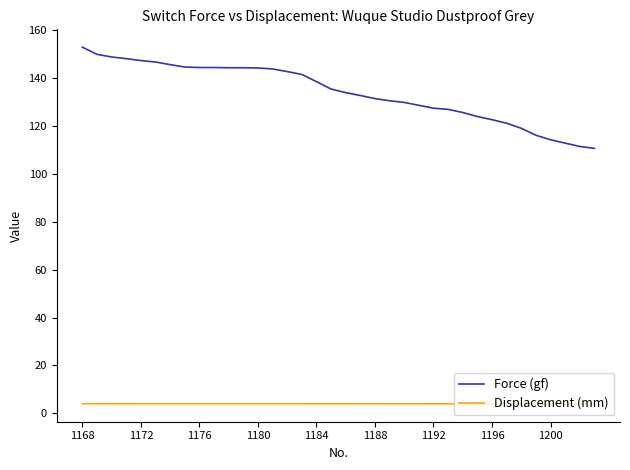

True or false: Force (gf) and Displacement (mm) intersect in this chart.

False